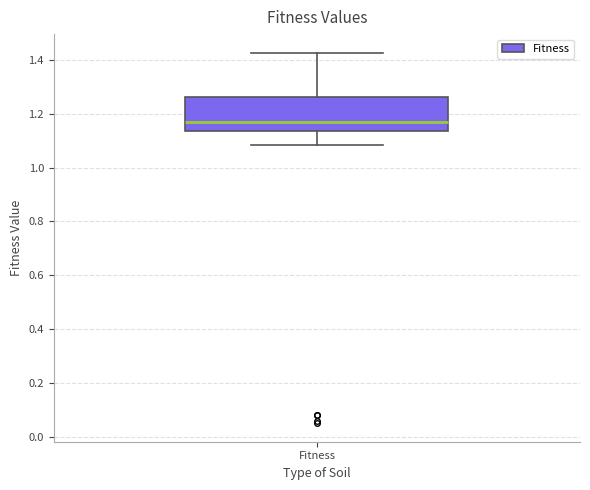

Read this box plot against the y-axis: the position of the median line, the range covered by the box, and the ends of both whiskers. The values are not printed on the chart, so give them approximately, as read against the axis.

median 1.18, box 1.14 to 1.26, whiskers 1.08 to 1.42